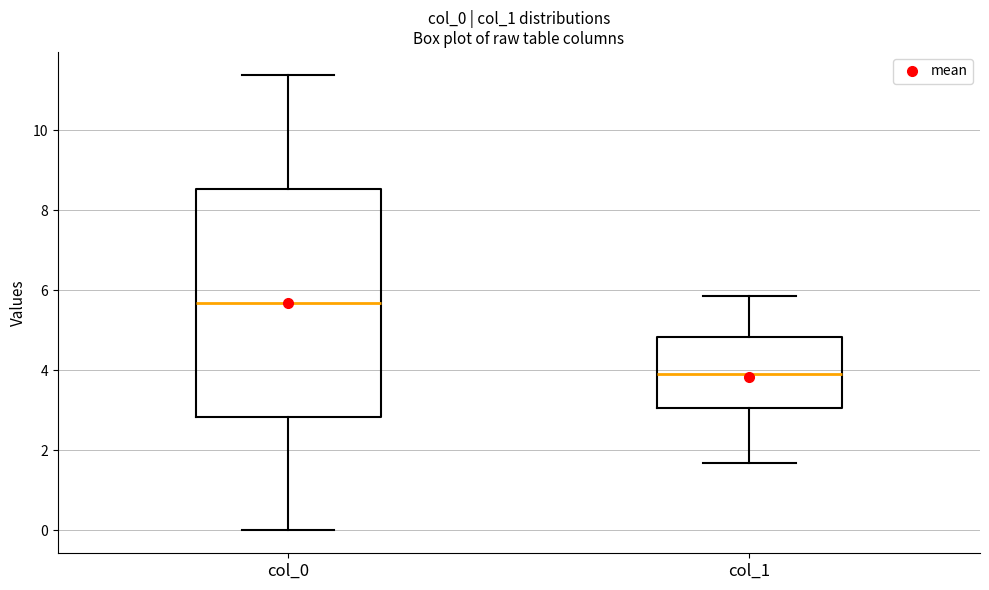

Where is the lower edge of the box for col_1 on the y-axis? The values are not printed on the chart, so give them approximately, as read against the axis.

3.0